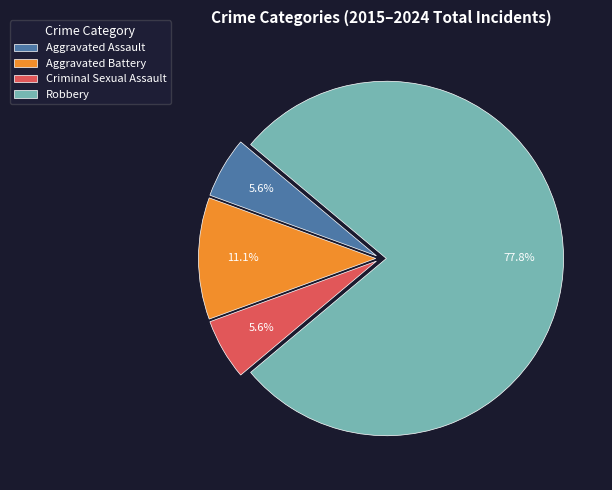

What is the total percentage of Aggravated Battery and Criminal Sexual Assault?

16.7%